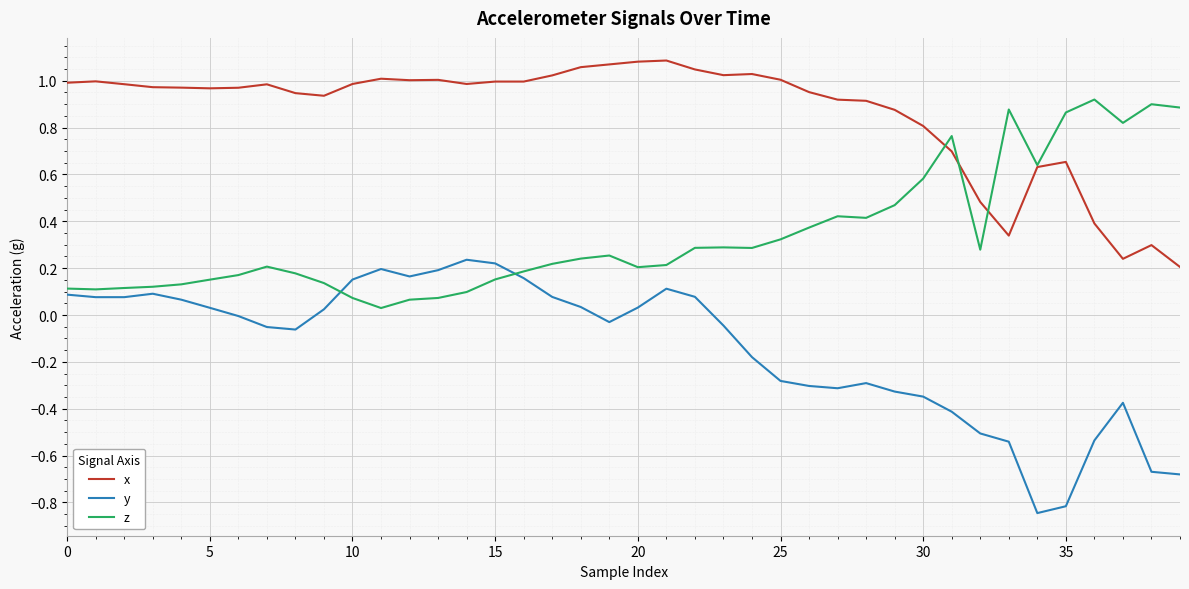

Which series ends up on top after the final intersection of y and z?

z